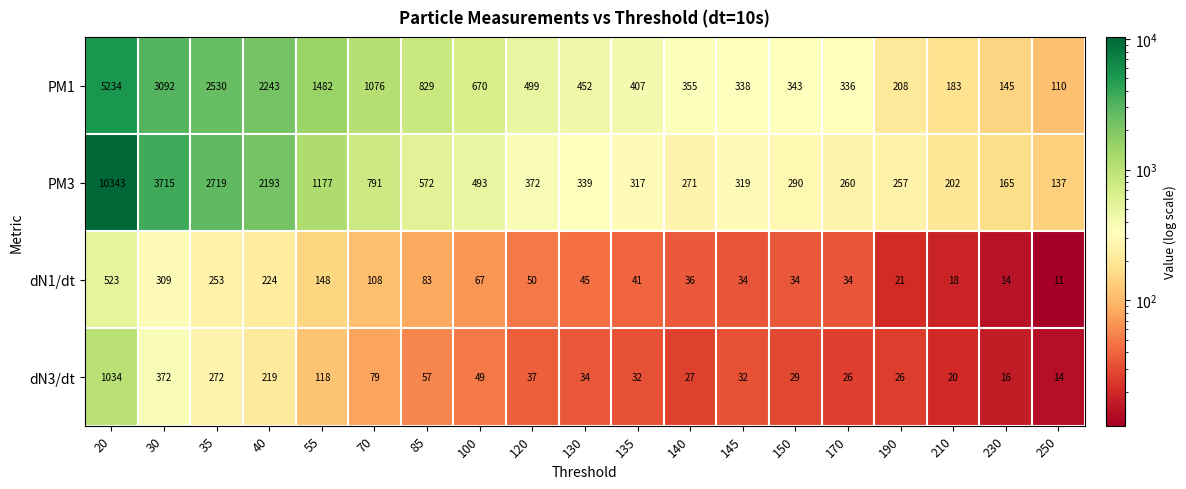

What is the approximate value of dN3/dt at 250, to the nearest 10?

10